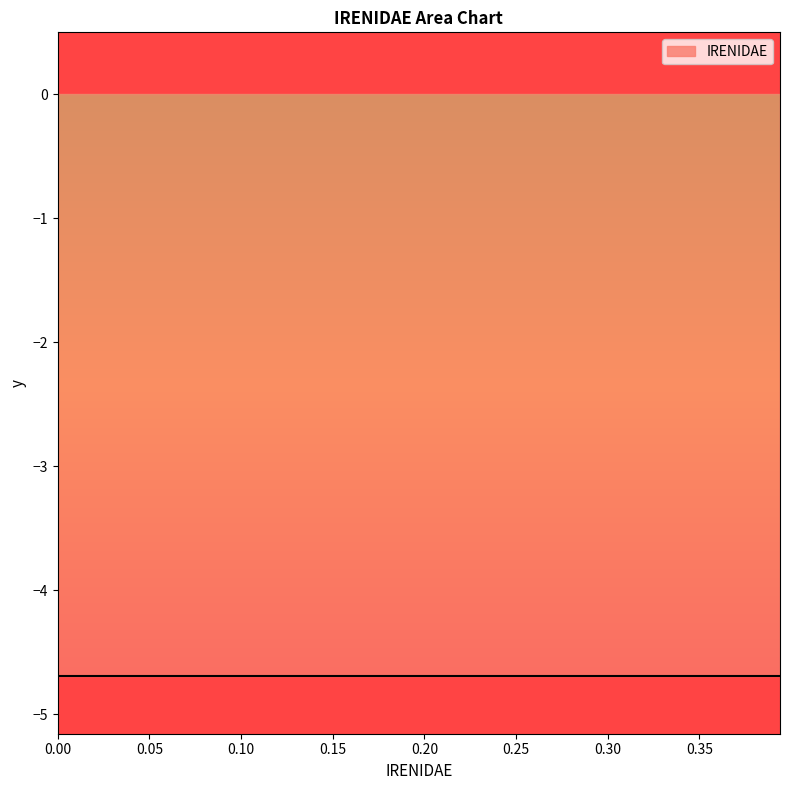

True or false: the data shows 0.4 at 31.

False